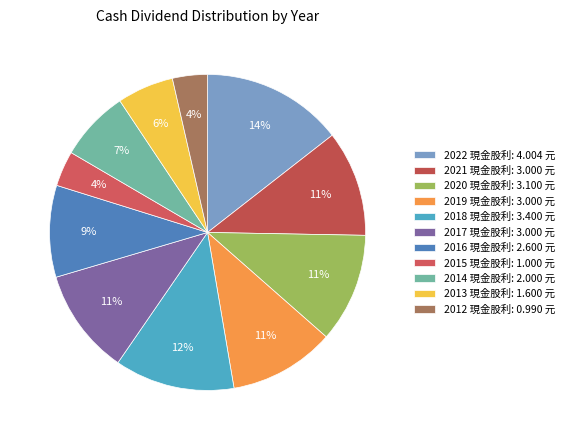

Which slice is the largest?

2022